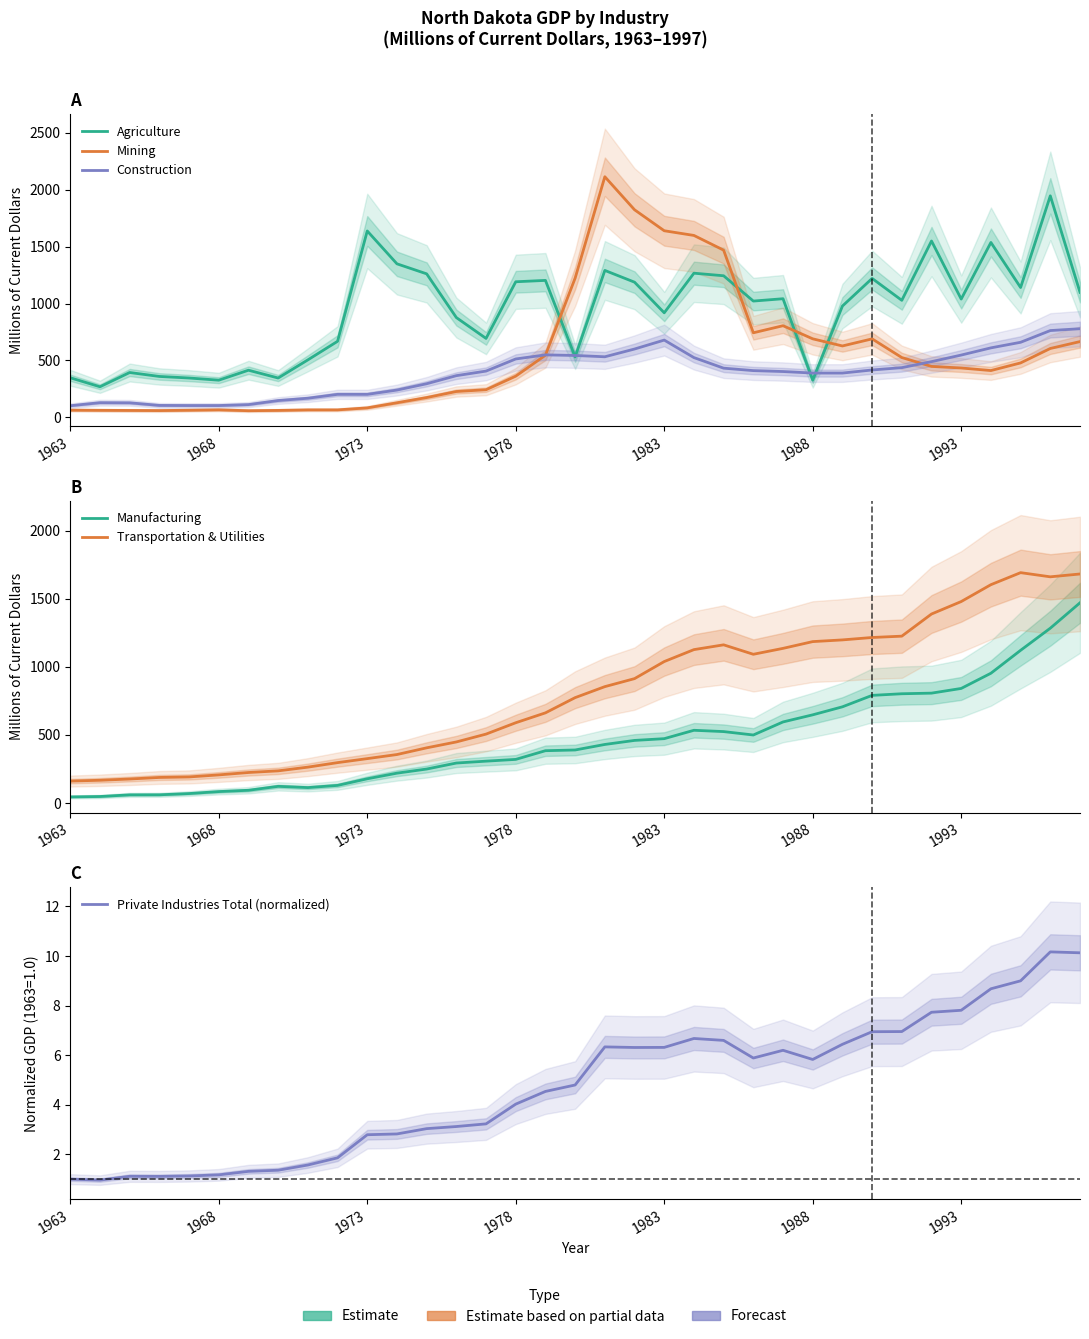

Between which two adjacent categories do Construction and Manufacturing first intersect?

20 and 21